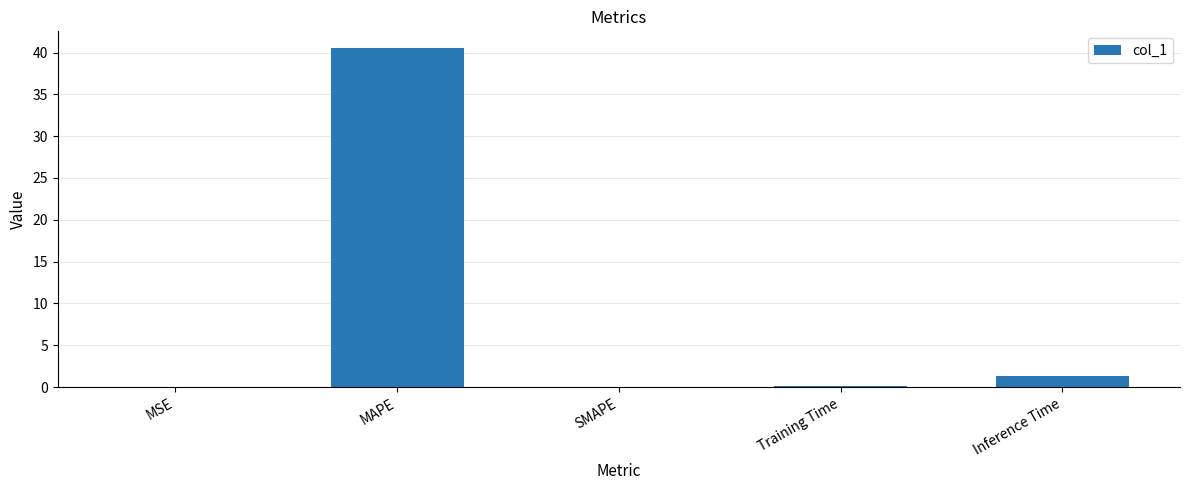

Which has a higher value, MSE or MAPE?

MAPE